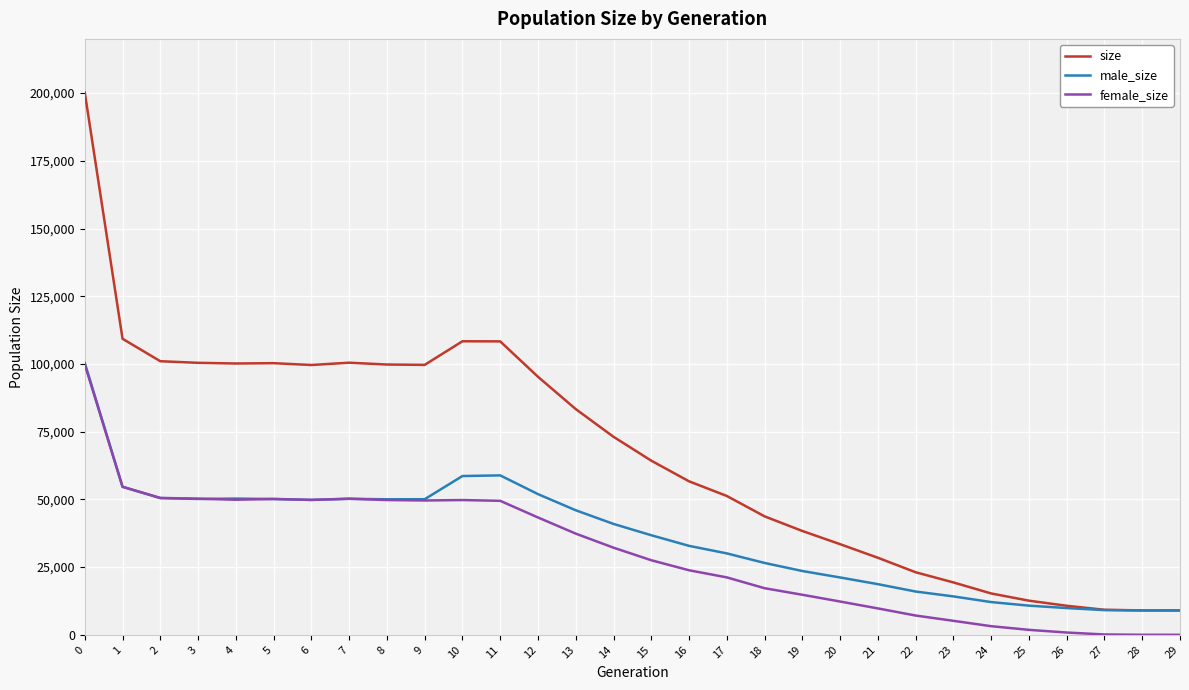

How many distinct data groups are displayed?

3